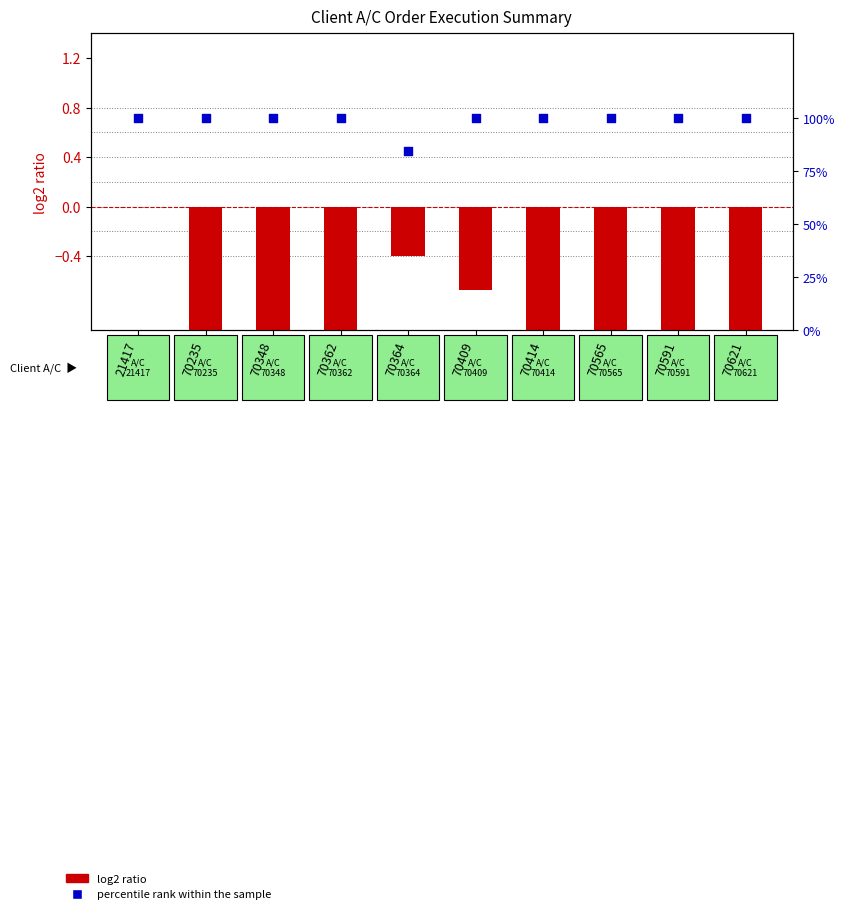

At which category is the sum across all series the highest?

21417